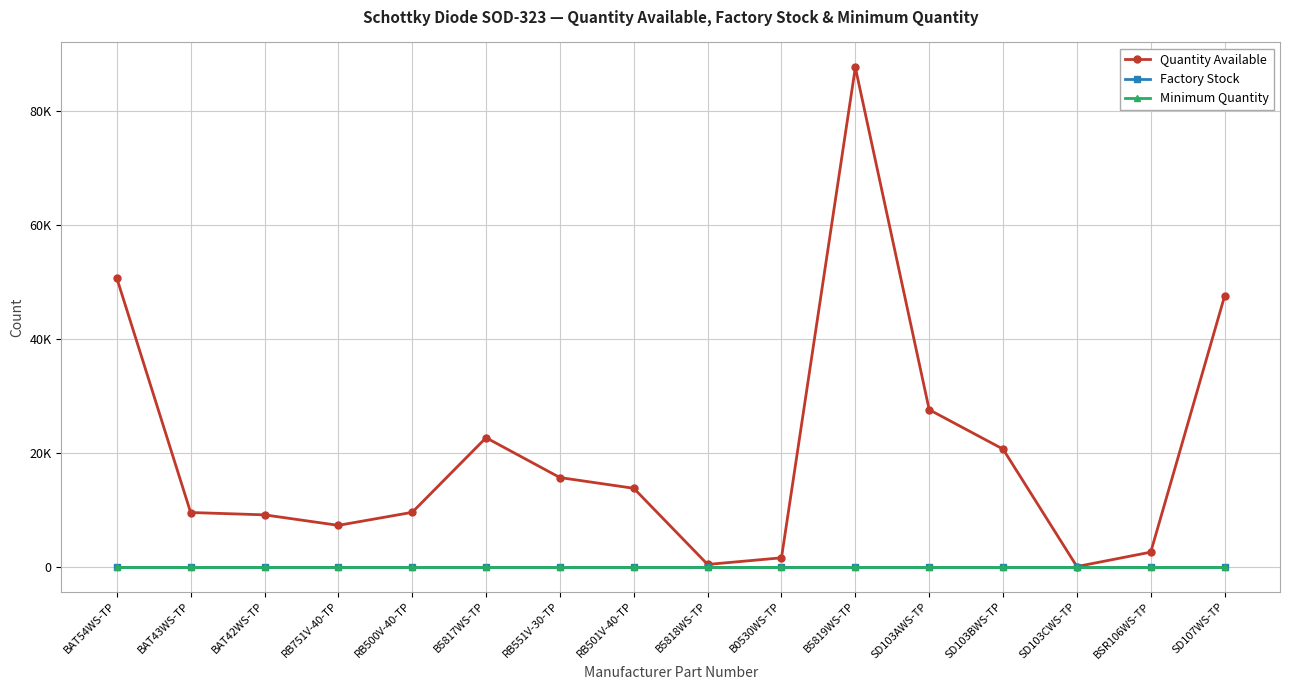

What are all the series names shown in the legend?

Quantity Available, Factory Stock, Minimum Quantity